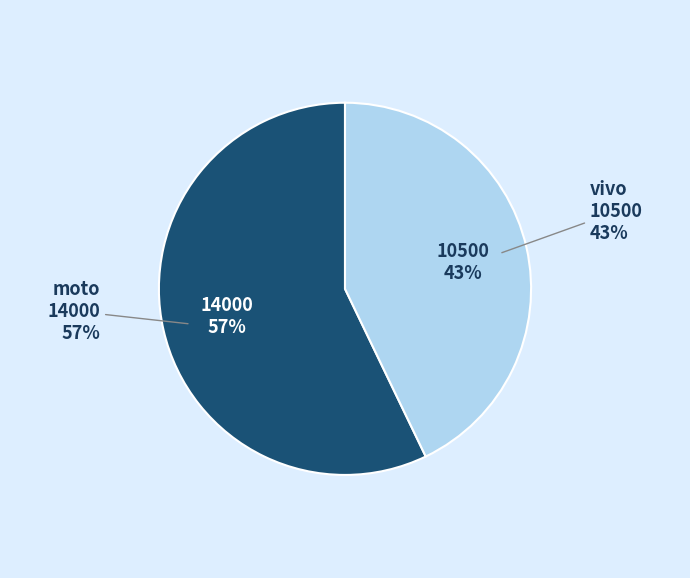

What percentage is the vivo slice, to the nearest percent?

43%